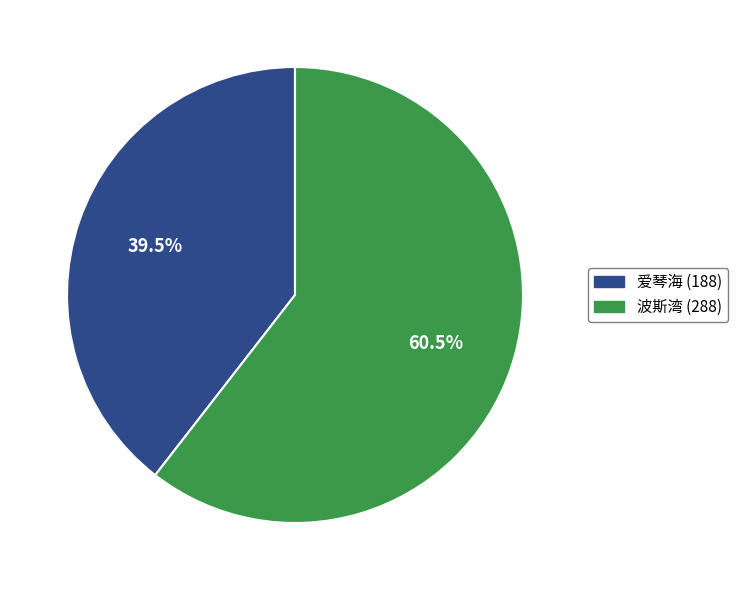

Does 爱琴海 account for over 50% of the chart?

No